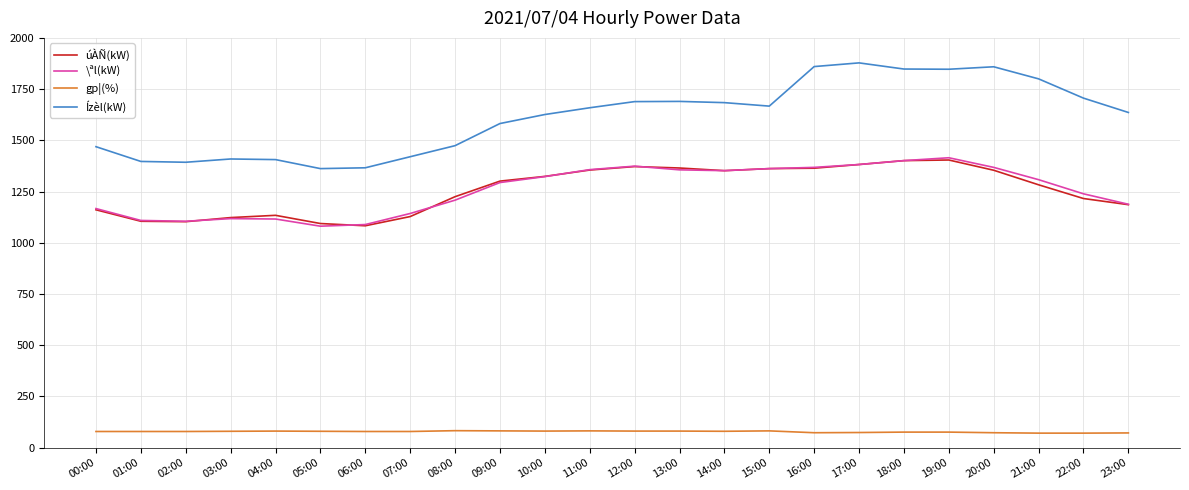

True or false: Ízèl(kW) and gp¦(%) intersect in this chart.

False